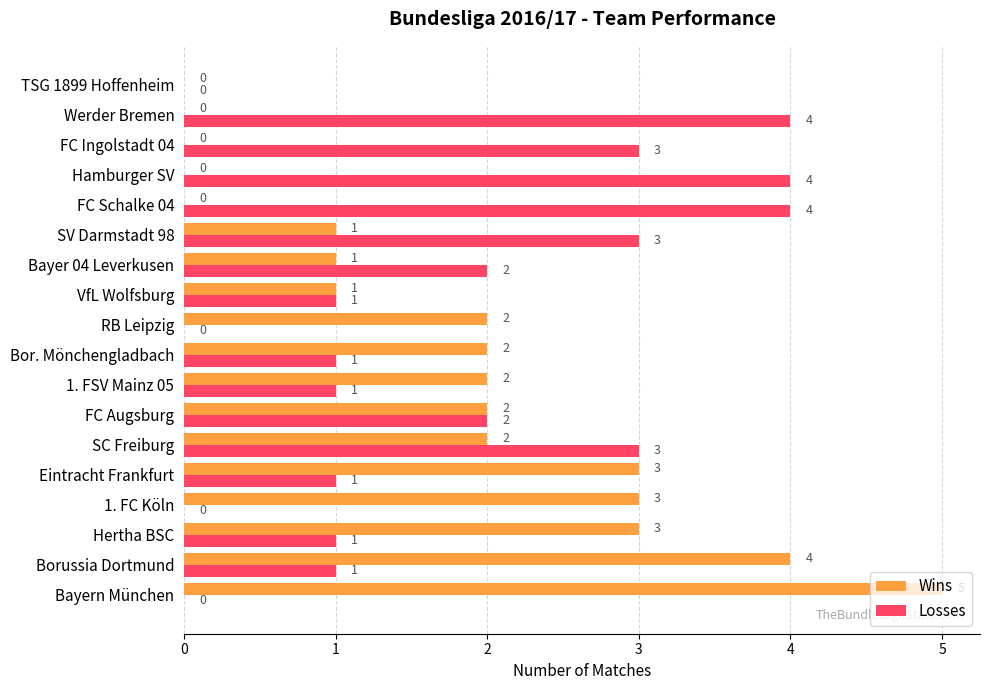

Is the value of Losses at FC Schalke 04 greater than the value of Wins at Werder Bremen?

Yes